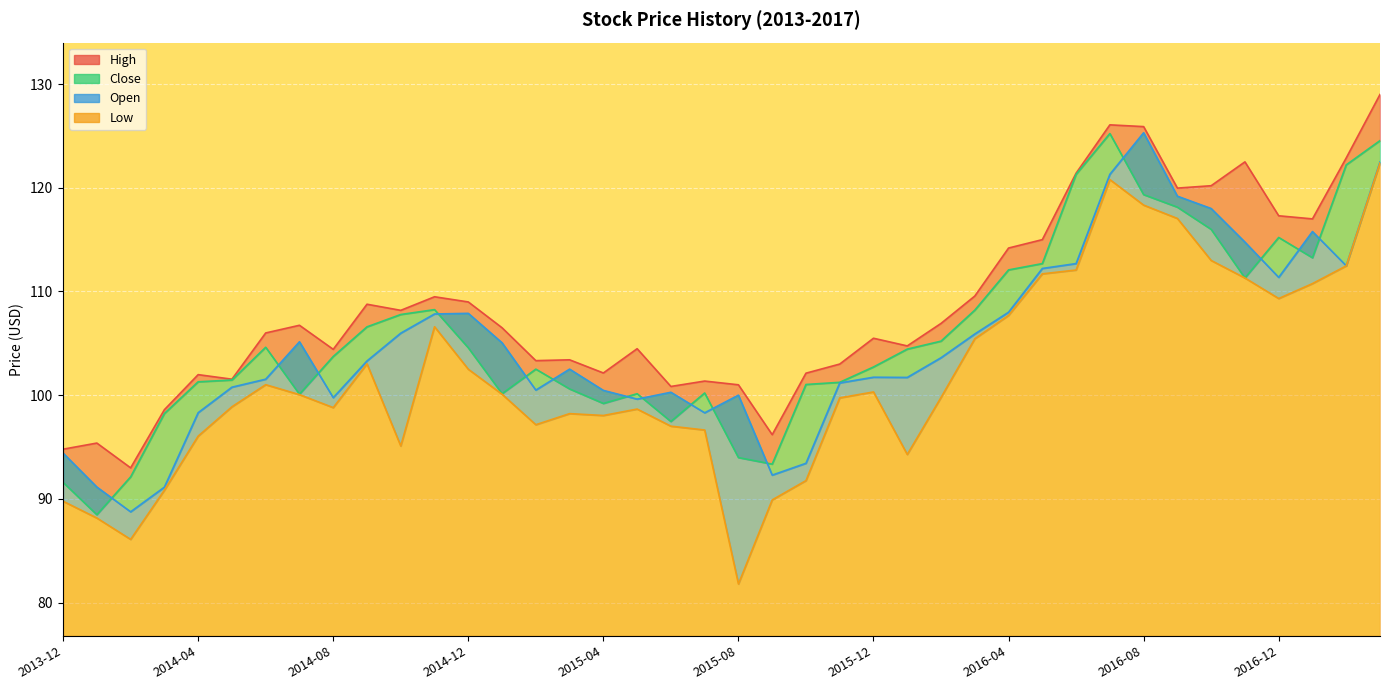

Rank the series at 2014-10 from highest to lowest value.

High, Close, Open, Low